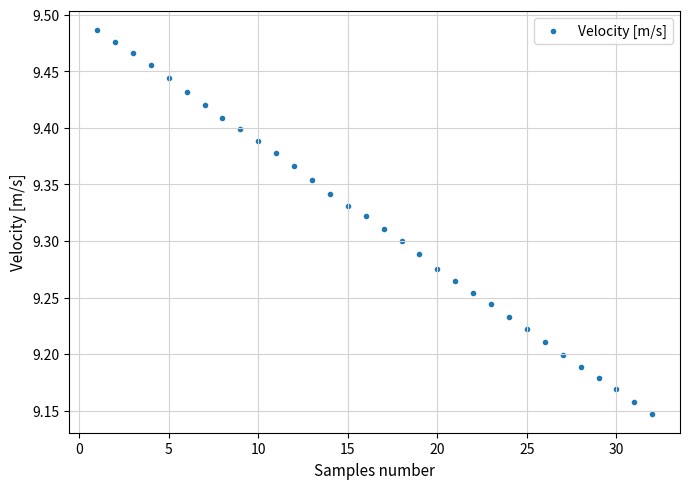

What is the range of X values (max minus min)?

31.0